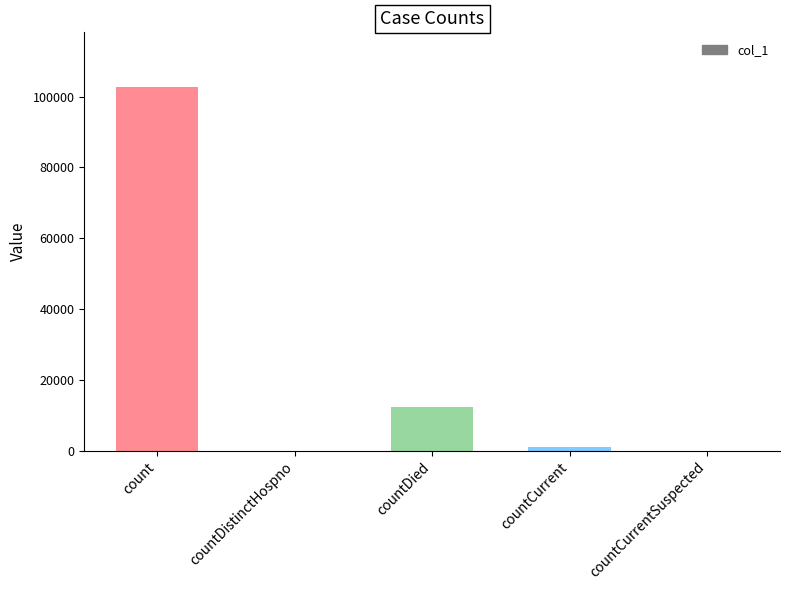

Reading left to right, extract all data points from this chart.

count=102730	countDistinctHospno=0	countDied=12398	countCurrent=1111	countCurrentSuspected=0